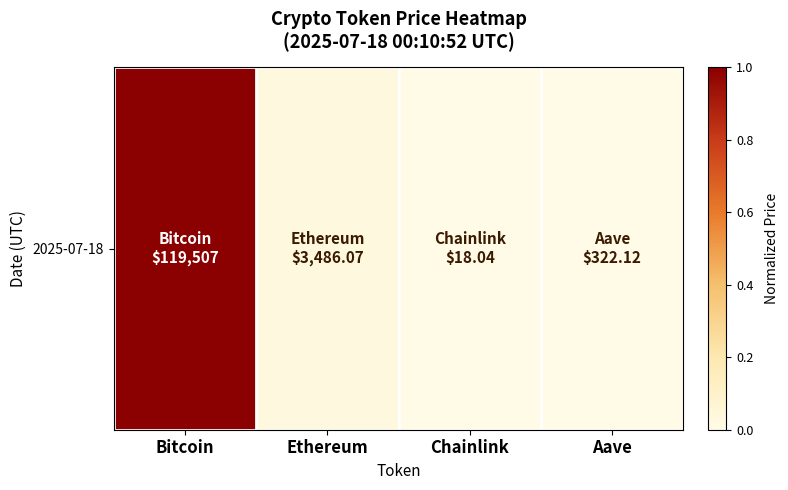

True or false: the data shows 1.0 at Bitcoin.

True